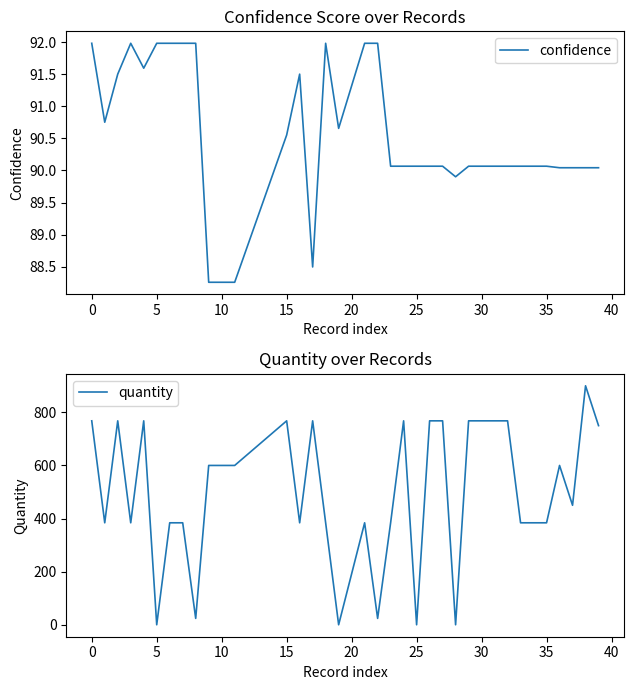

How many values in the quantity series are below 600?

18